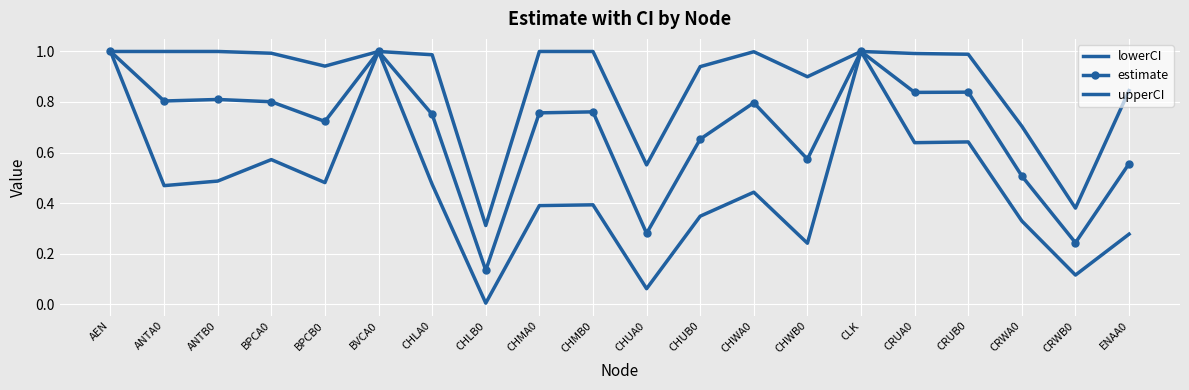

True or false: estimate and upperCI intersect in this chart.

False